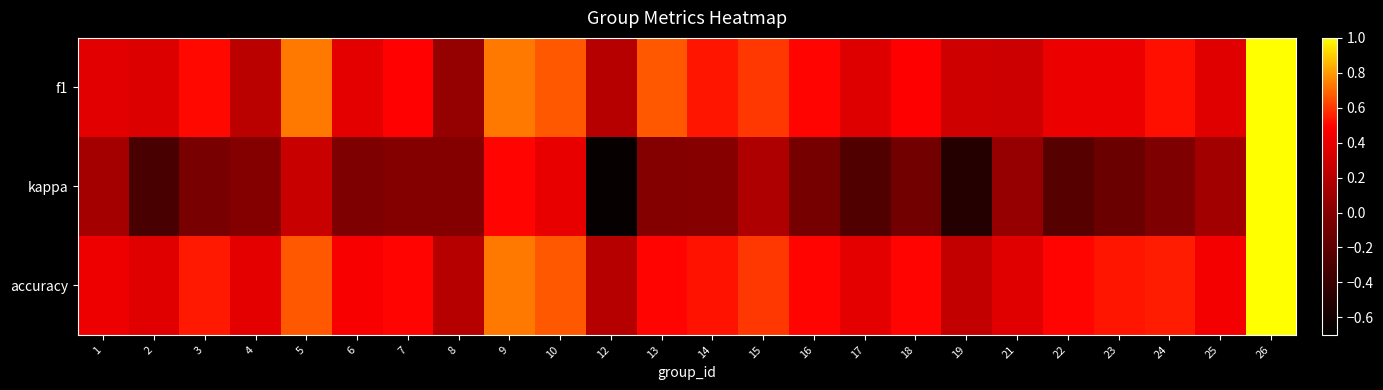

Reading left to right, what are all the values shown in this chart?

f1: 1=0.4	2=0.4	3=0.5	4=0.2	5=0.7	6=0.4	7=0.5	8=0.1	9=0.7	10=0.7	12=0.2	13=0.7	14=0.5	15=0.6	16=0.5	17=0.4	18=0.5	19=0.3	21=0.3	22=0.4	23=0.4	24=0.5	25=0.4	26=1.0
kappa: 1=0.1	2=-0.3	3=-0.1	4=0.0	5=0.3	6=-0.0	7=0.0	8=0.0	9=0.5	10=0.4	12=-0.7	13=0.0	14=0.0	15=0.2	16=-0.1	17=-0.3	18=-0.1	19=-0.5	21=0.1	22=-0.2	23=-0.1	24=-0.0	25=0.1	26=1.0
accuracy: 1=0.4	2=0.4	3=0.5	4=0.4	5=0.7	6=0.5	7=0.5	8=0.2	9=0.7	10=0.7	12=0.2	13=0.5	14=0.5	15=0.6	16=0.5	17=0.4	18=0.5	19=0.2	21=0.4	22=0.5	23=0.5	24=0.5	25=0.4	26=1.0